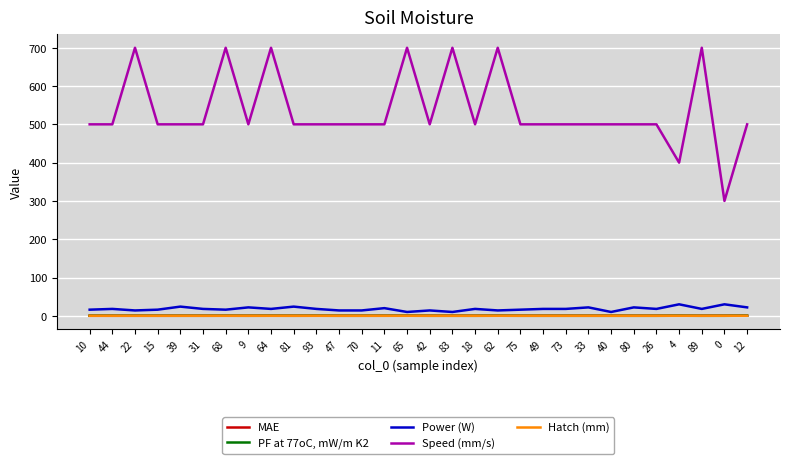

The value of Hatch (mm) at 33 is 0.0. True or false?

True